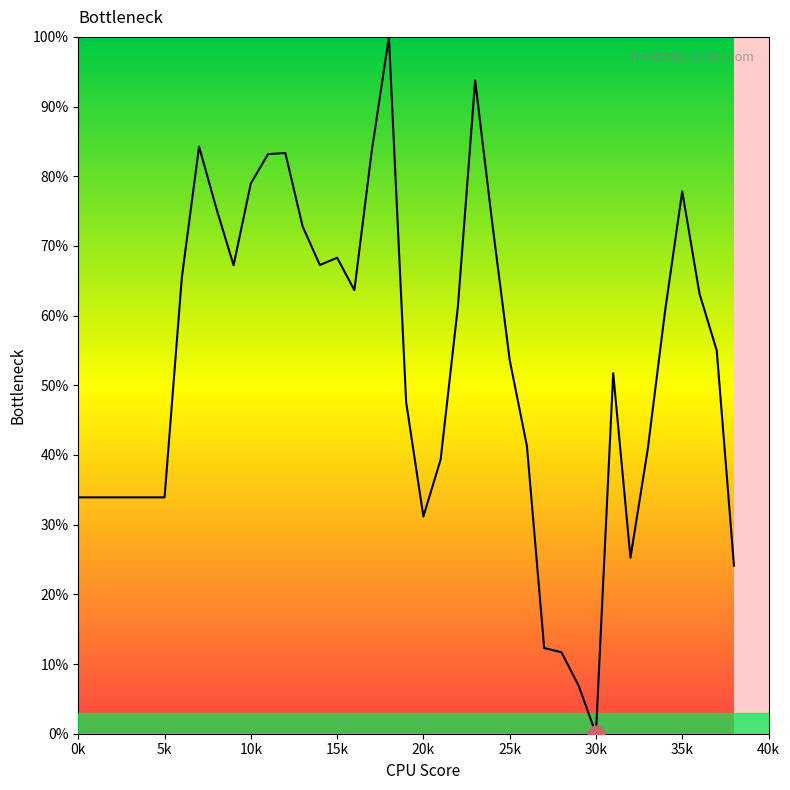

What is the difference between the maximum and minimum values?

100.0